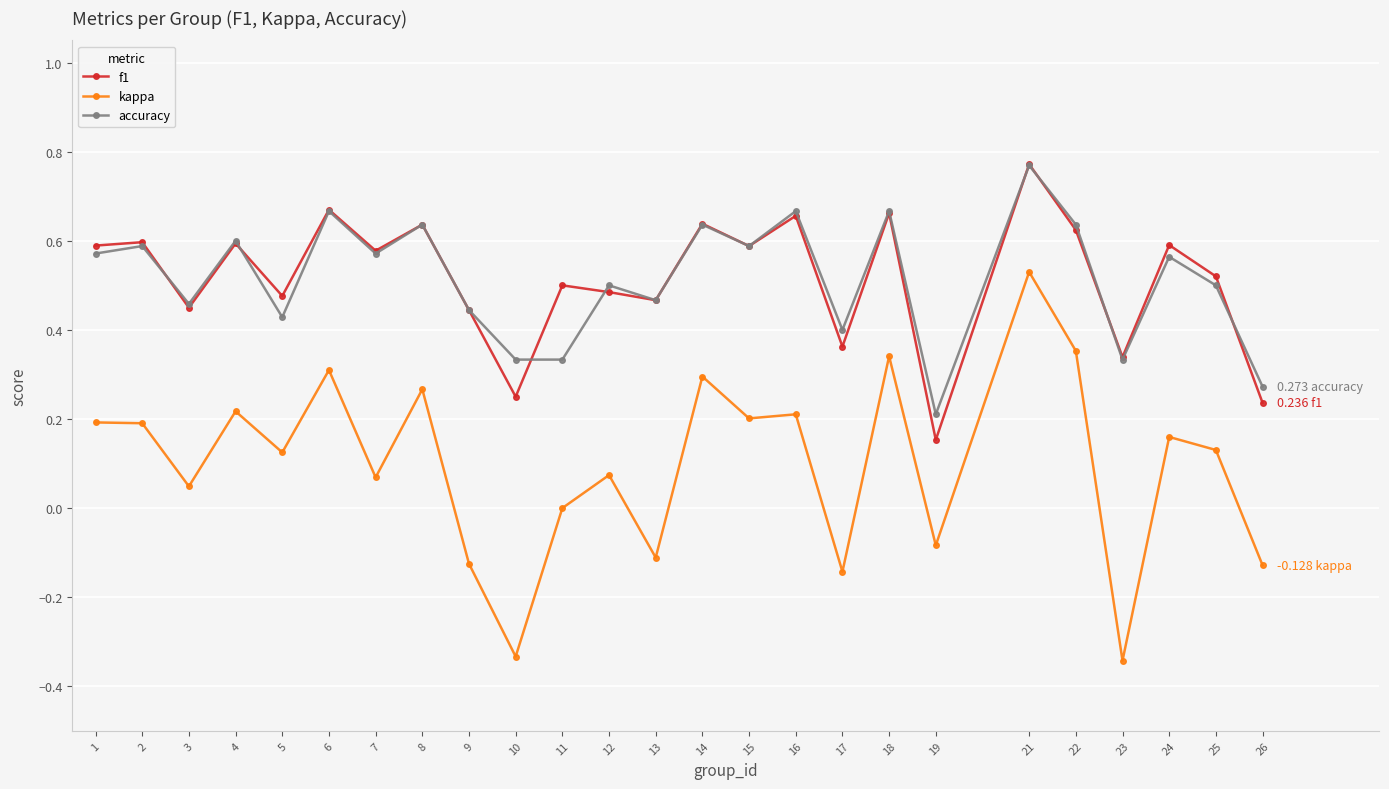

True or false: kappa and f1 cross at least once.

False